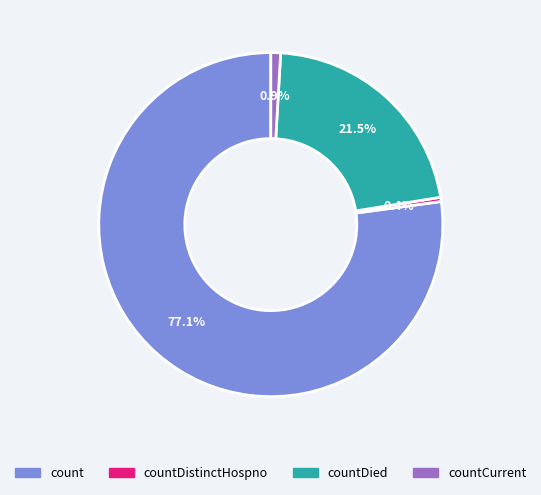

Does countDistinctHospno represent more than half of the total?

No